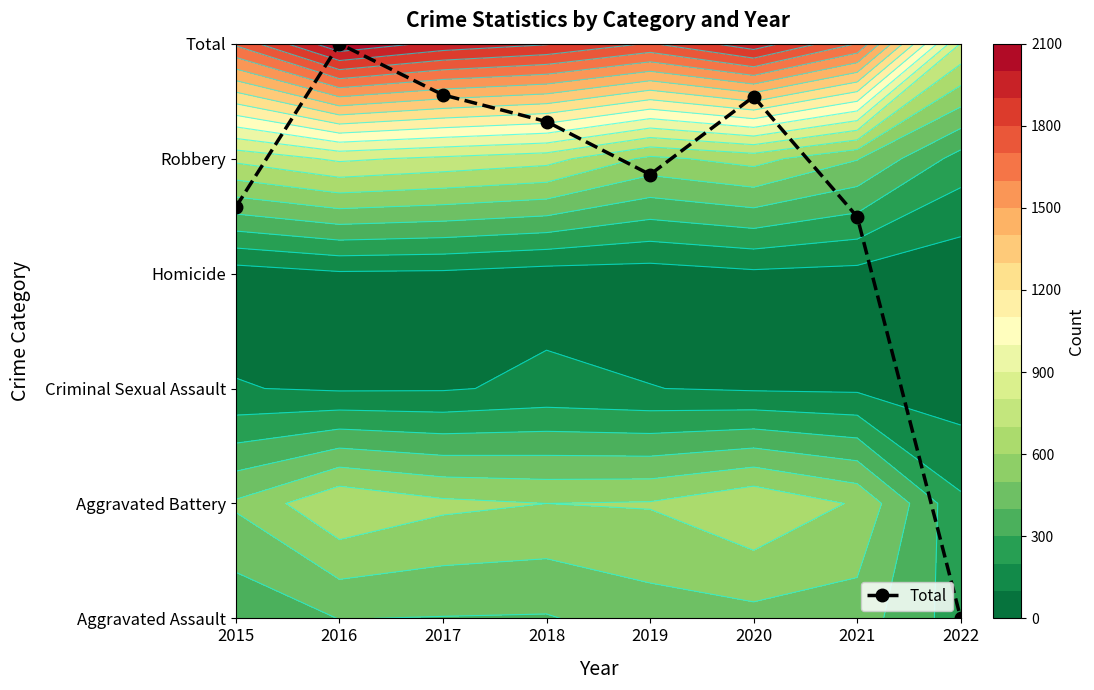

Count the number of categories in the chart.

8